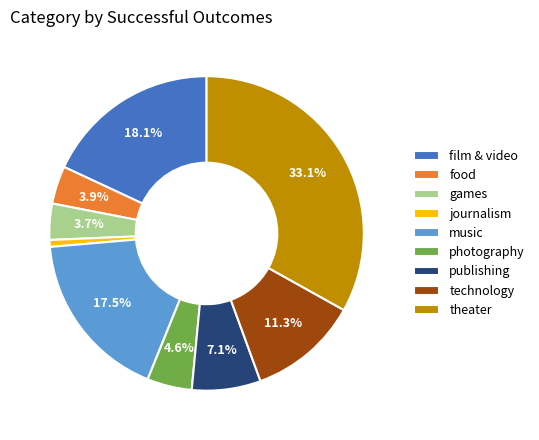

Approximately how many times larger is the value at photography compared to technology?

0.4